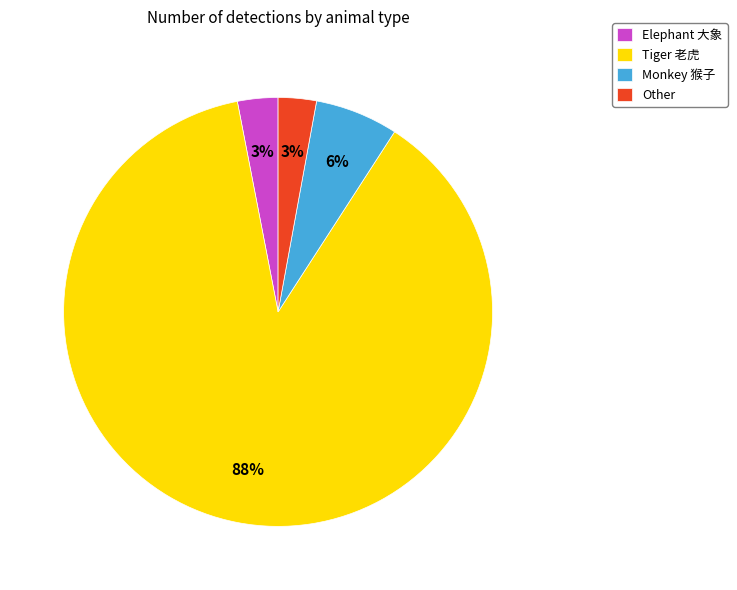

Is there a majority slice in this chart?

Yes